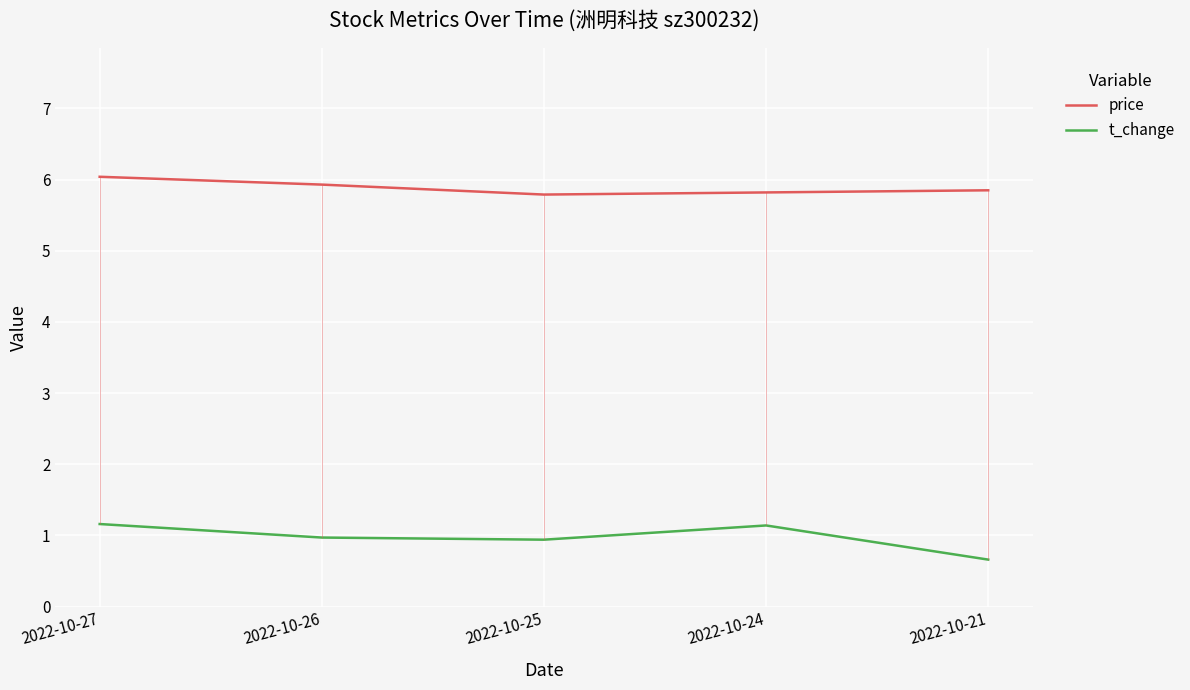

Is this an area chart (filled region under the line)?

No